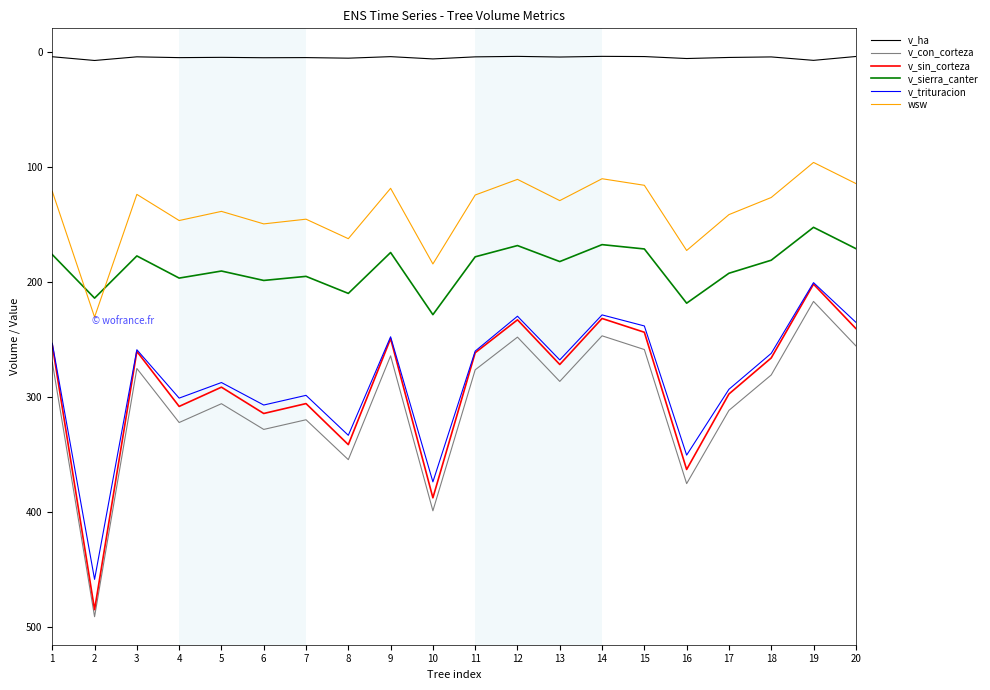

Does the chart display data point markers on the line(s)?

No